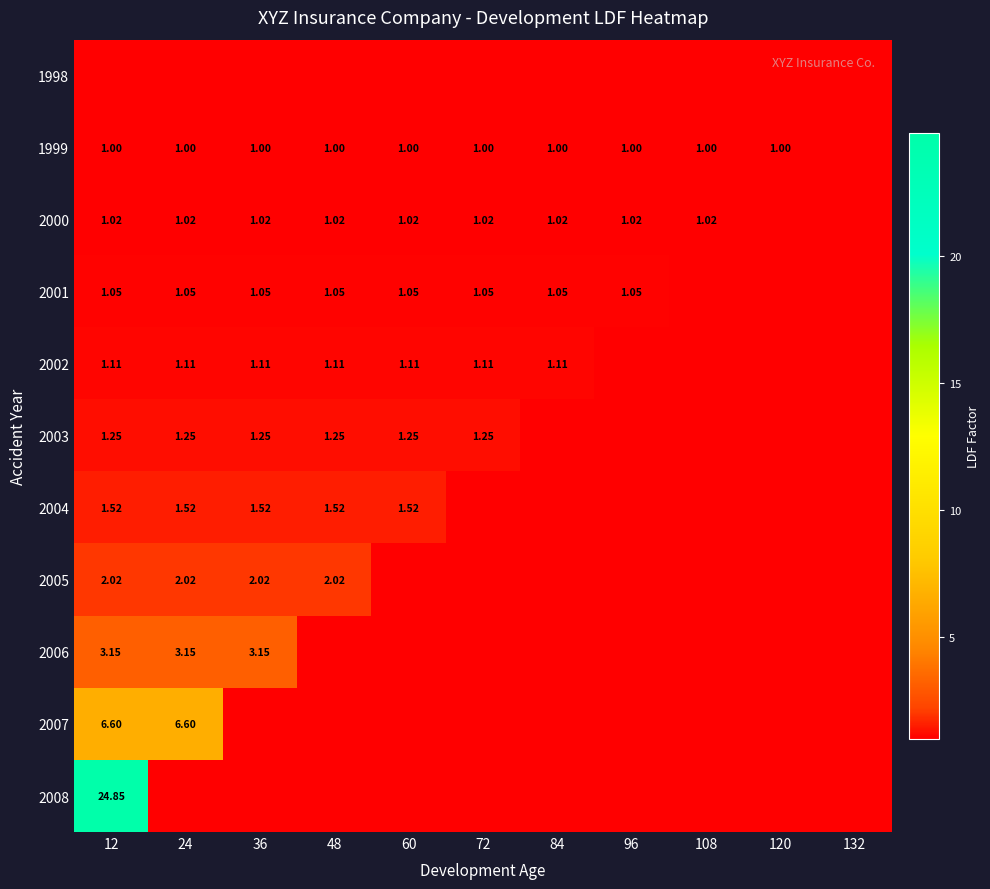

Rank the series at 132 from highest to lowest value.

1998, 1999, 2000, 2001, 2002, 2003, 2004, 2005, 2006, 2007, 2008